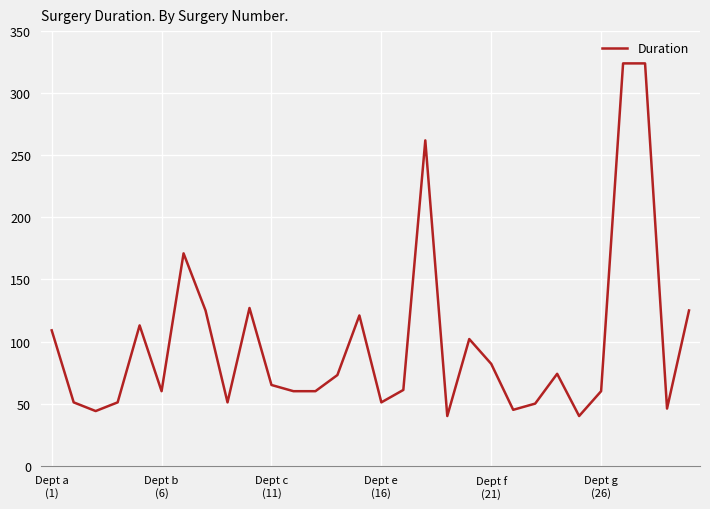

What is the difference between the maximum and minimum values?

284